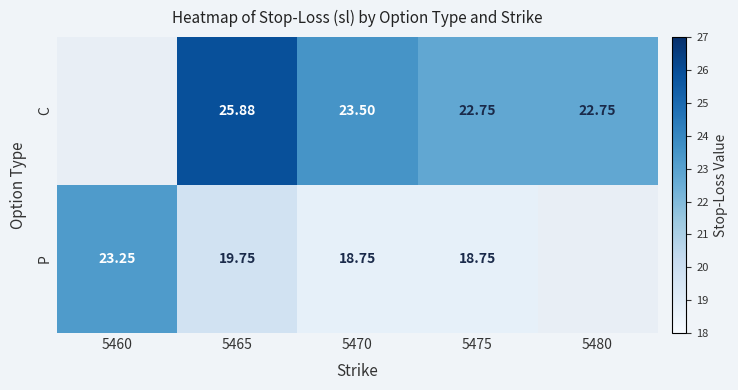

Which series changed the most between 5470 and 5475?

C